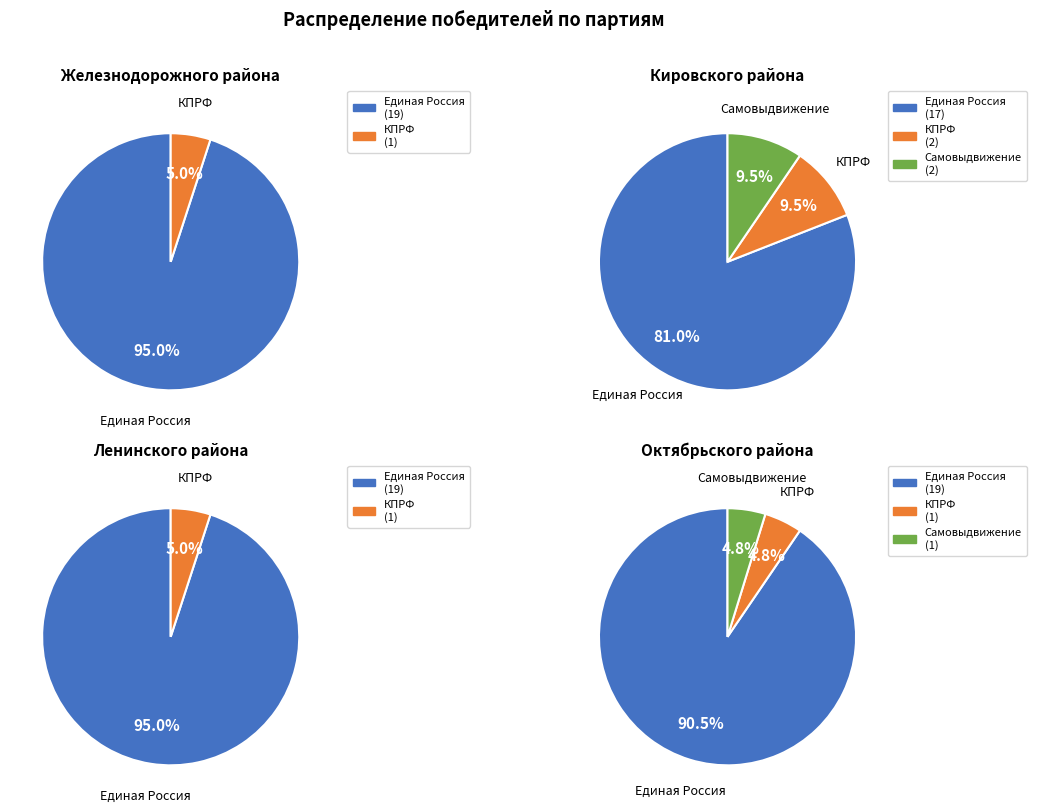

Does any single category account for the majority?

Yes